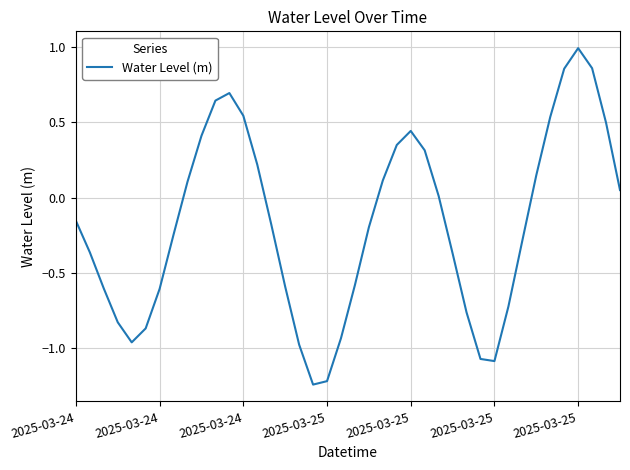

What is the difference between the maximum and minimum values?

2.2